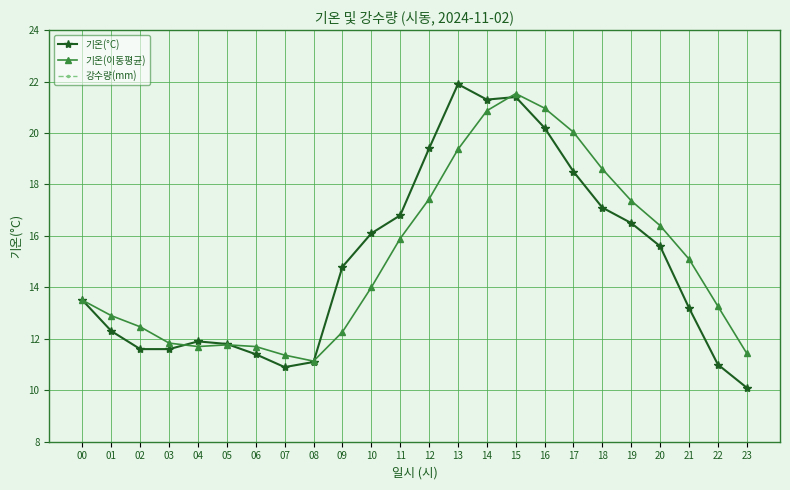

At which label does 기온(°C) reach its minimum?

23